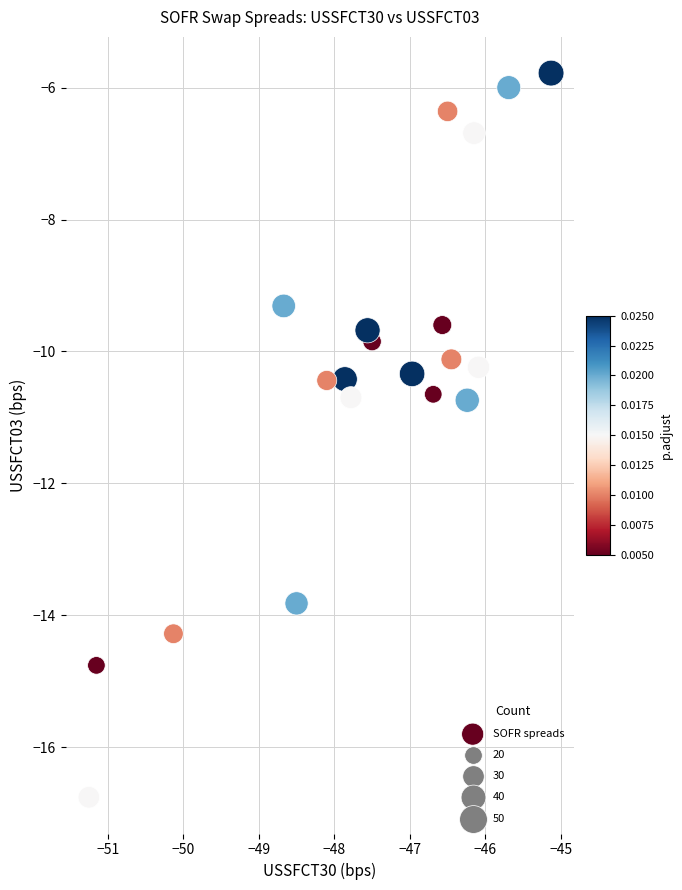

What is the range of X values (max minus min)?

6.1